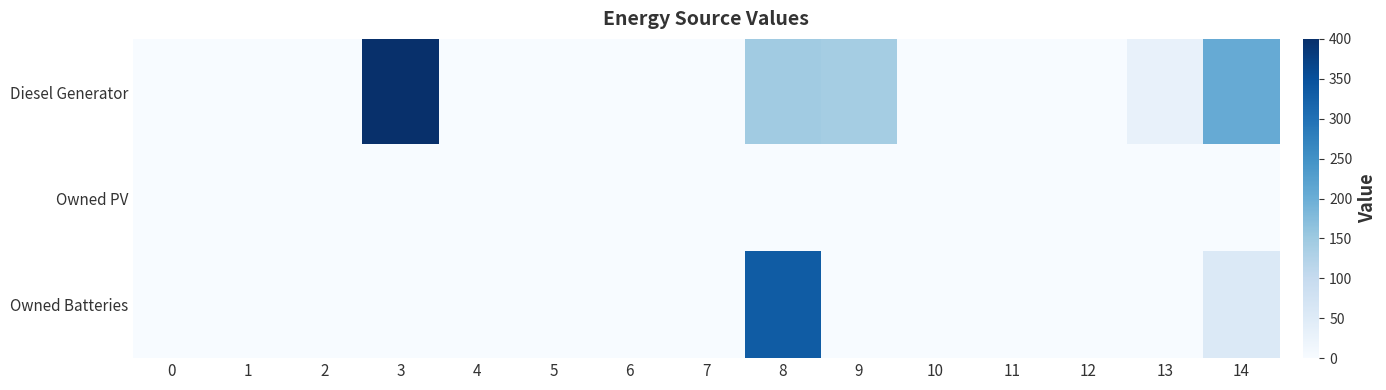

List the series in order of their overall mean, highest first.

Diesel Generator, Owned Batteries, Owned PV